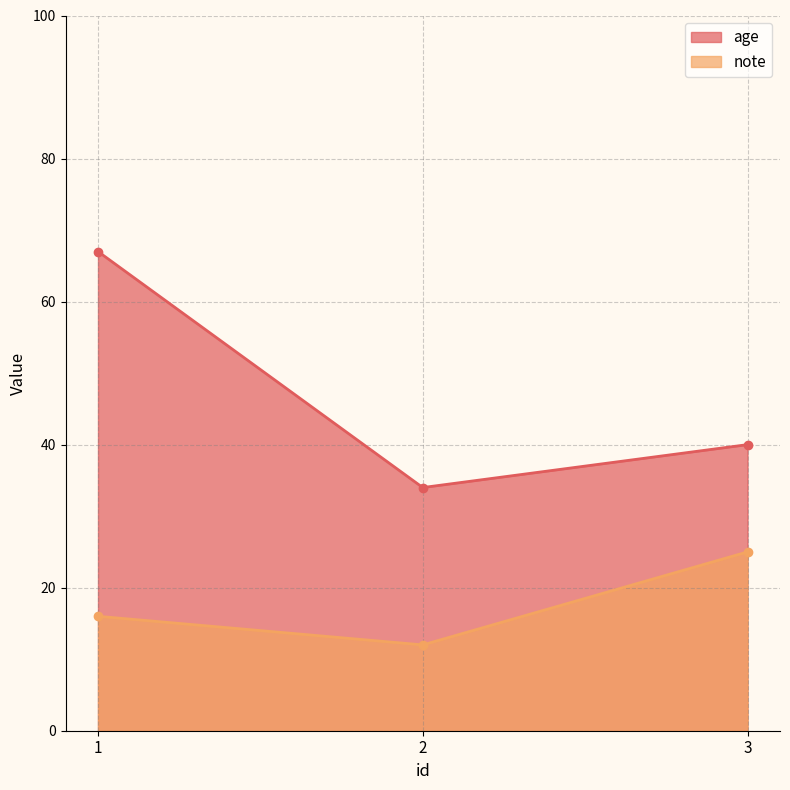

How many data points in note are less than 16?

1